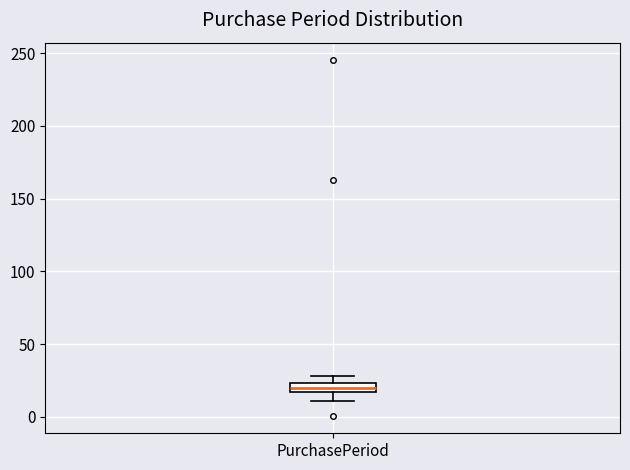

Where does the lower whisker of the box for PurchasePeriod end on the y-axis? The values are not printed on the chart, so give them approximately, as read against the axis.

10